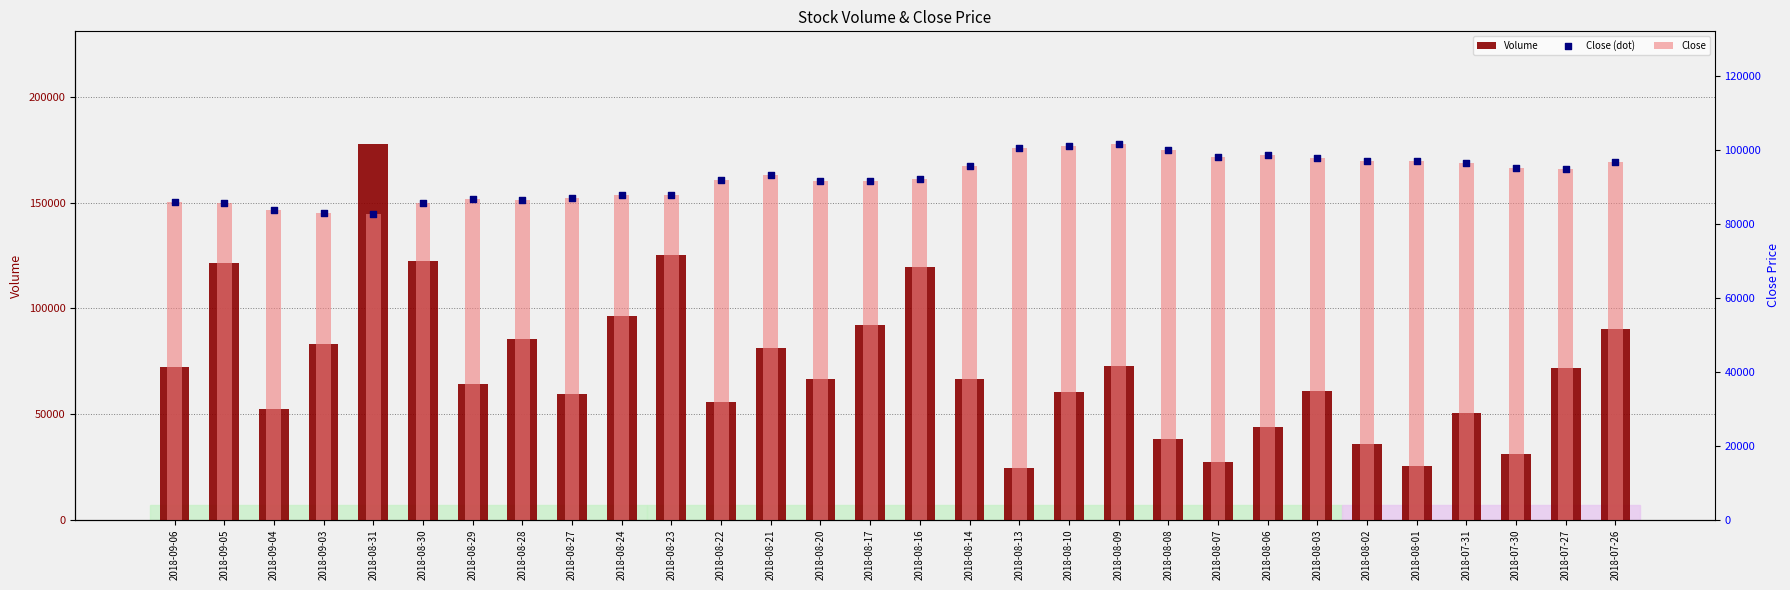

Is the value of Close at 2018-08-03 greater than the value of Close (dot) at 2018-07-26?

Yes